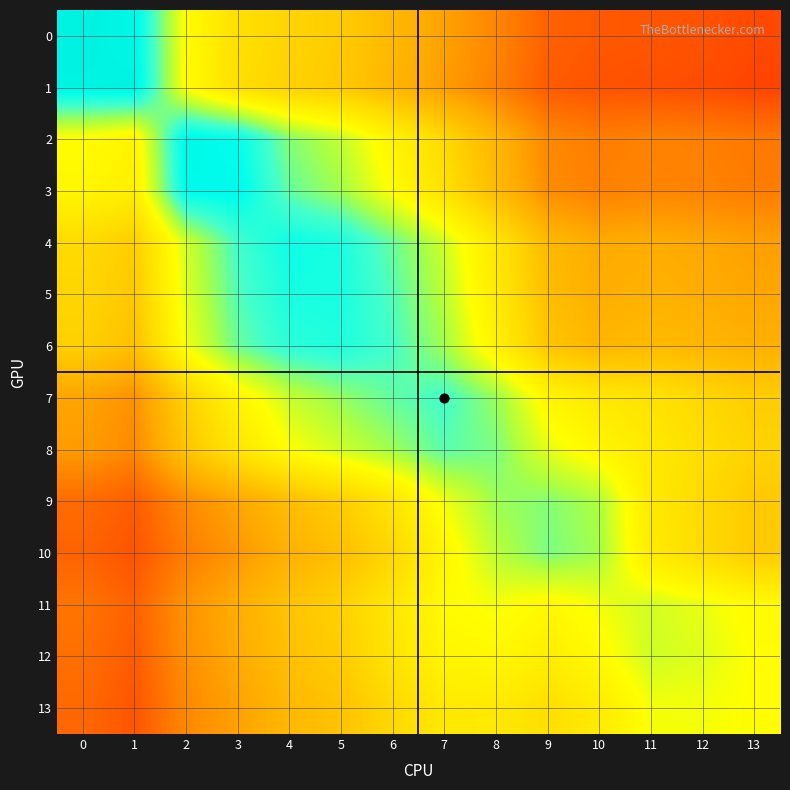

What is the minimum value shown in the chart?

0.2